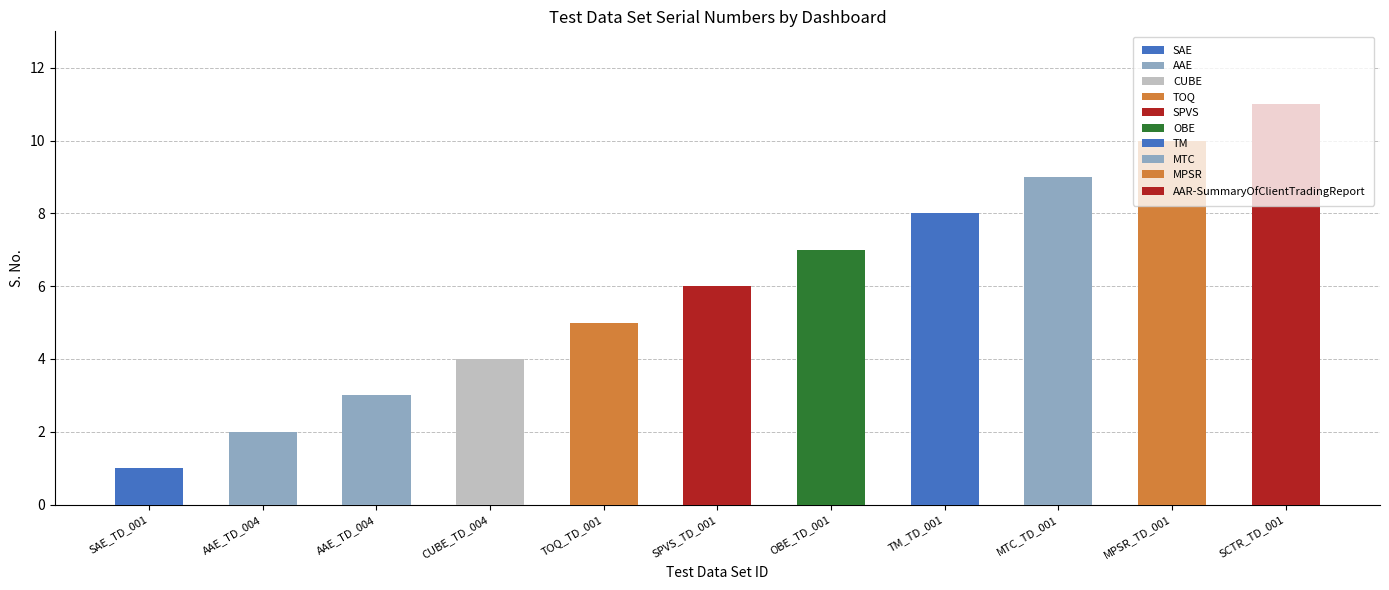

Read the value at SAE_TD_001.

1